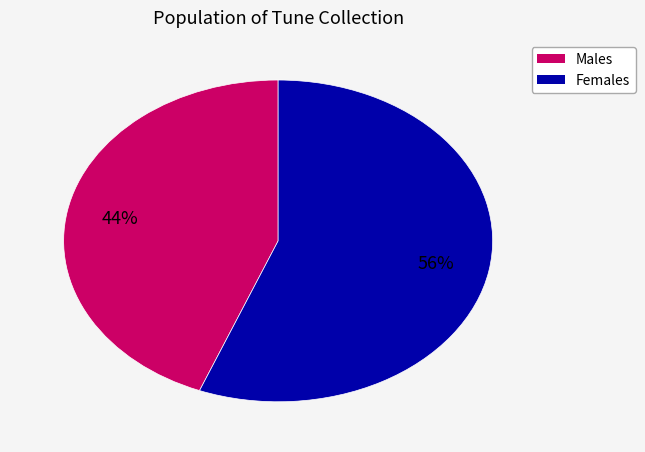

To the nearest percent, what is the difference between the largest and smallest slice percentages?

12%